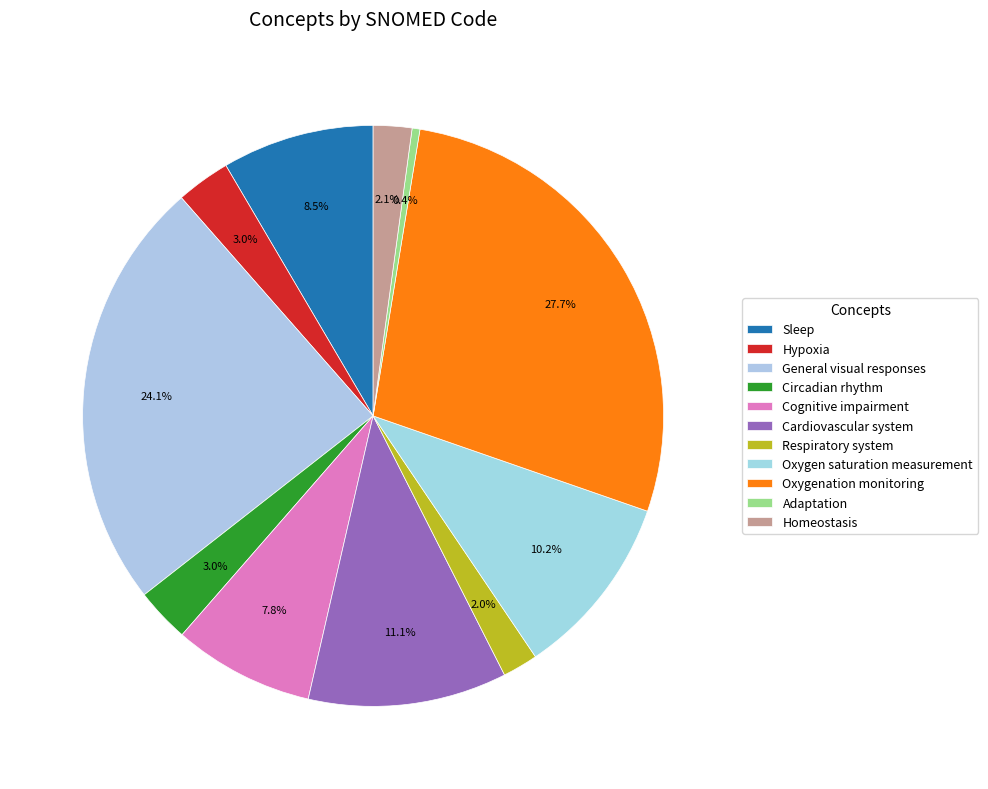

How many segments does this pie chart have?

11